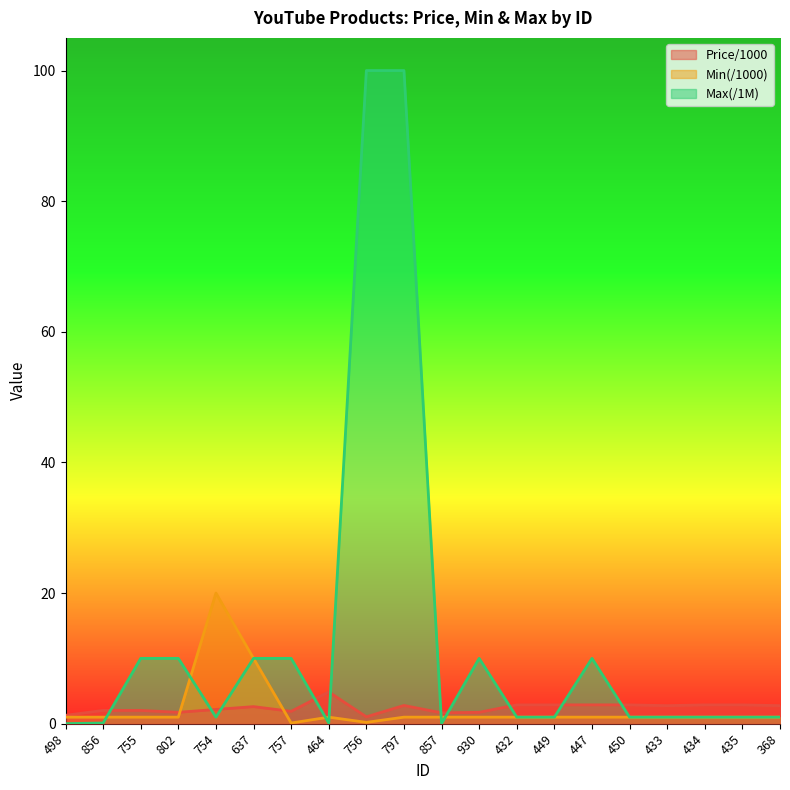

The Price/1000 series shows 1.1 at 756. True or false?

True